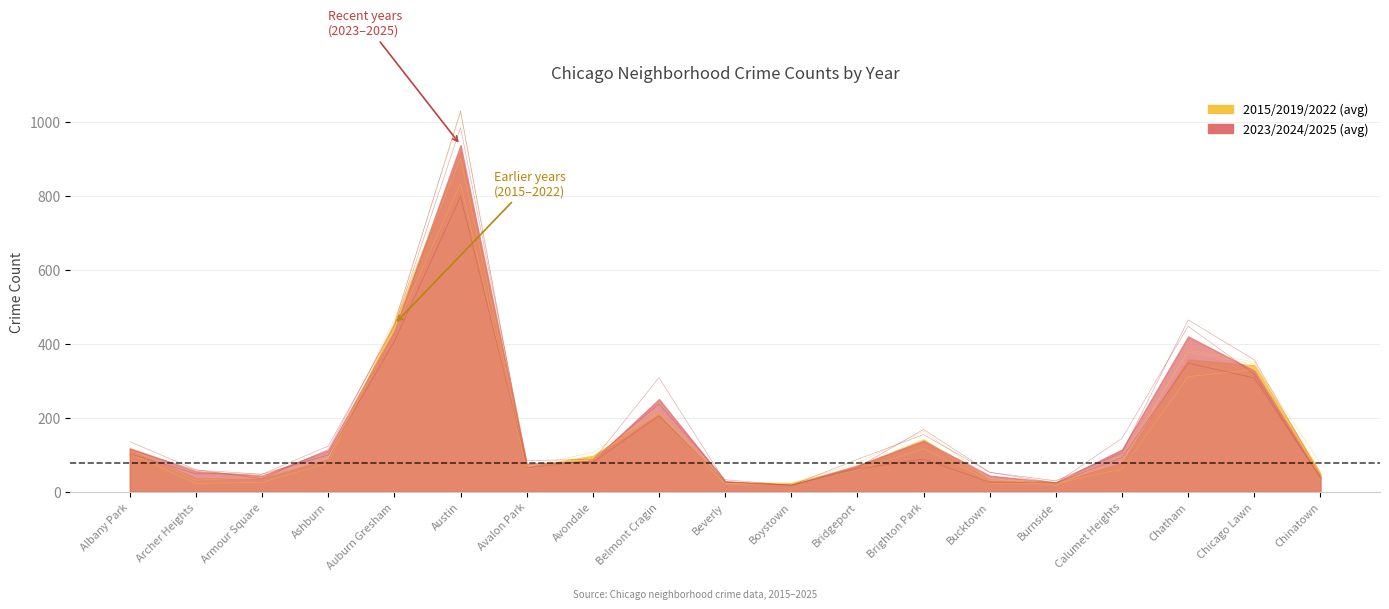

Count the number of categories in the chart.

19